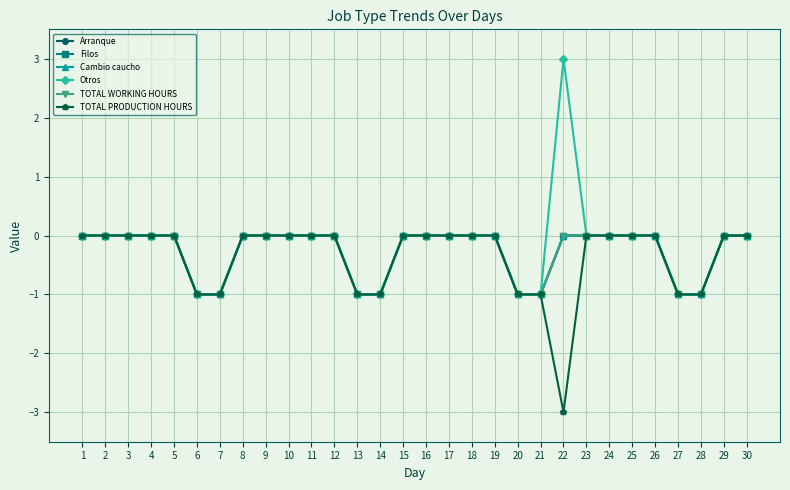

Which category has the lowest value across all series?

22